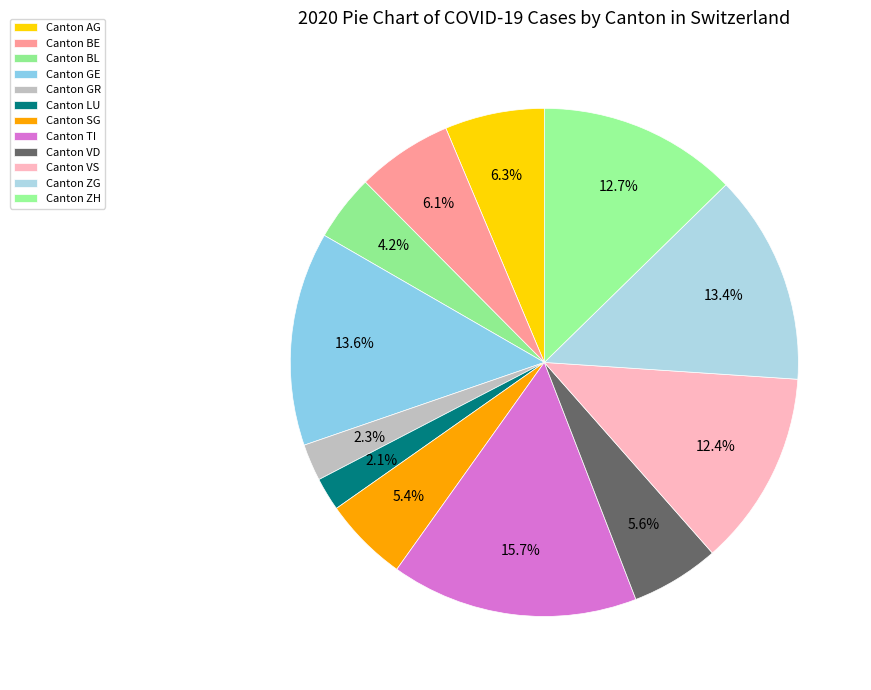

To the nearest percent, what is the difference between the largest and smallest slice percentages?

14%